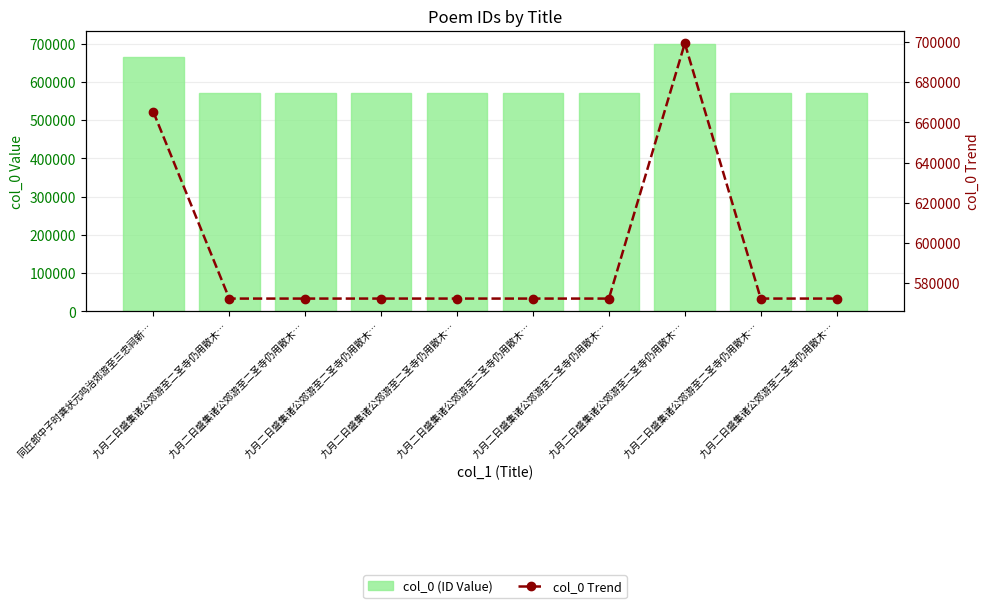

Reading left to right, transcribe all the data shown in this chart.

col_0 (ID Value): 665217	572299	572301	572304	572303	572300	572302	699334	572306	572305
col_0 Trend: 665217	572299	572301	572304	572303	572300	572302	699334	572306	572305